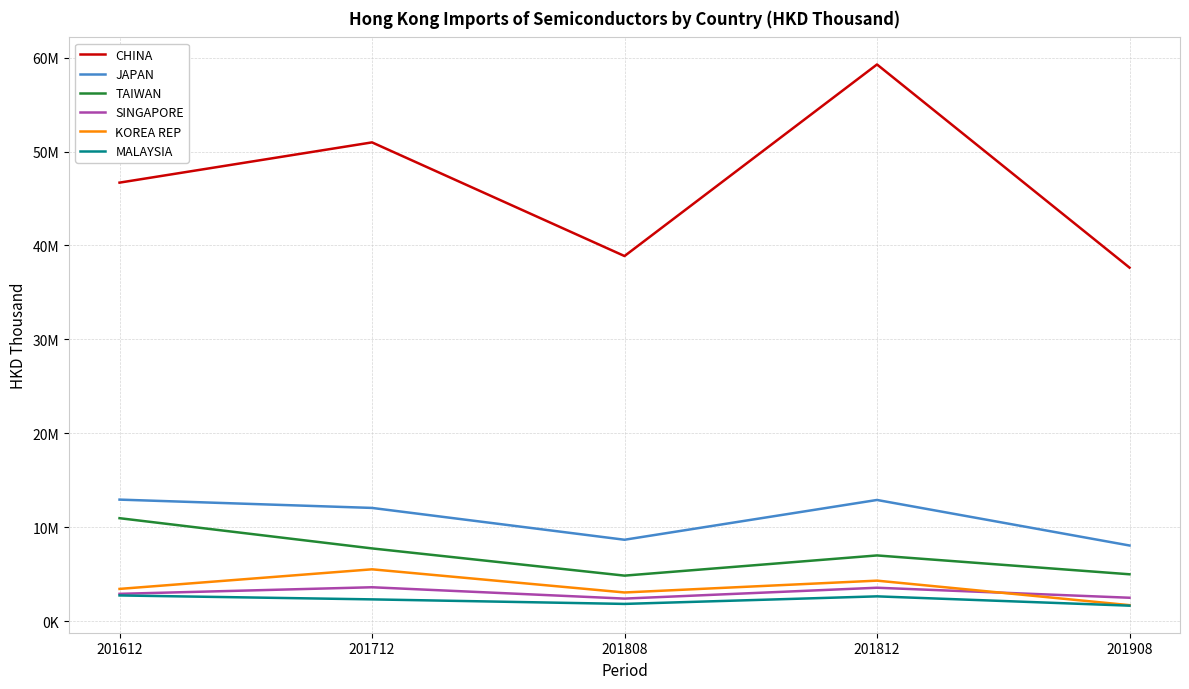

True or false: JAPAN has a value of 12046954.0 at 201712.

True